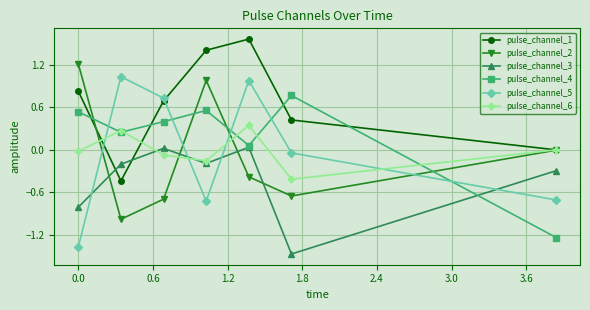

True or false: pulse_channel_3 and pulse_channel_6 cross at least once.

True